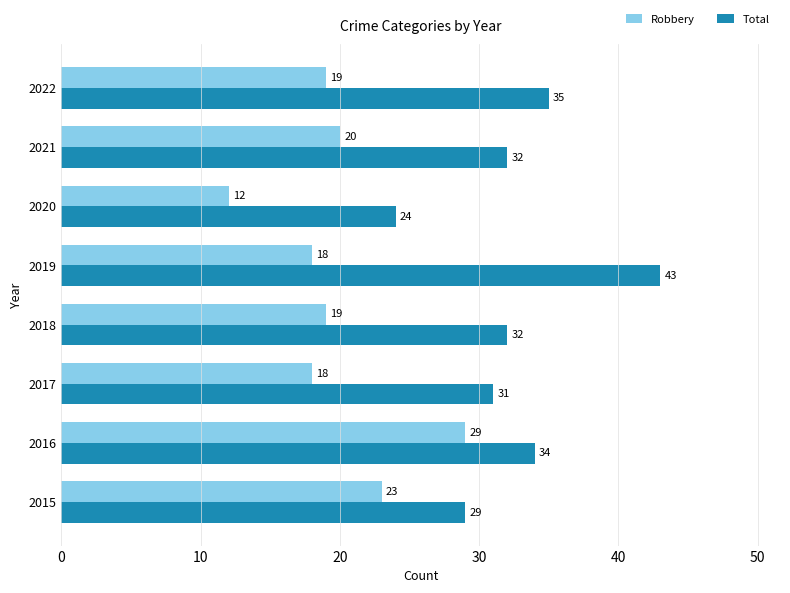

List the series in order of their peak value, lowest first.

Robbery, Total